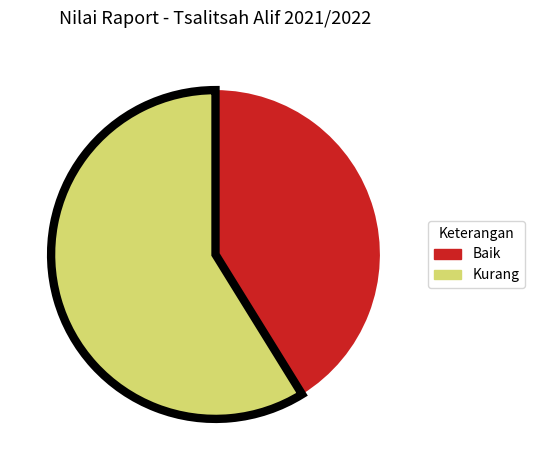

Which slice is the largest?

Kurang